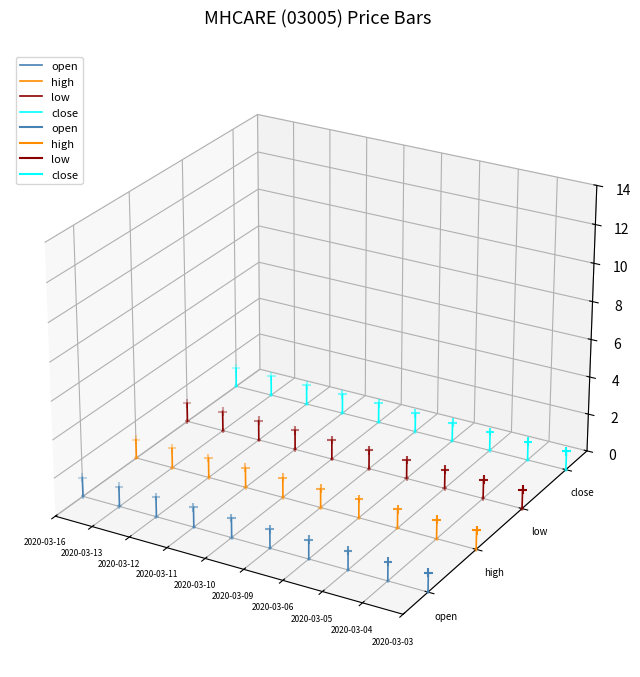

Which series has the largest Y range (max minus min)?

open